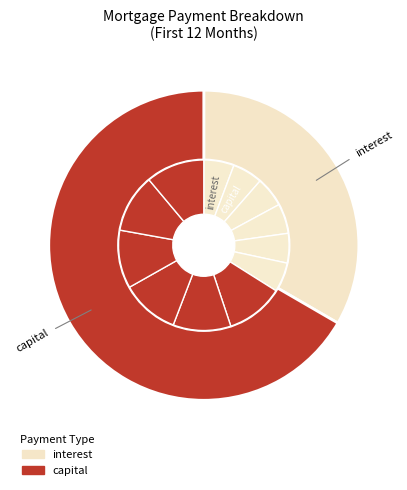

To the nearest percent, what percentage of the pie is Month 8?

8%